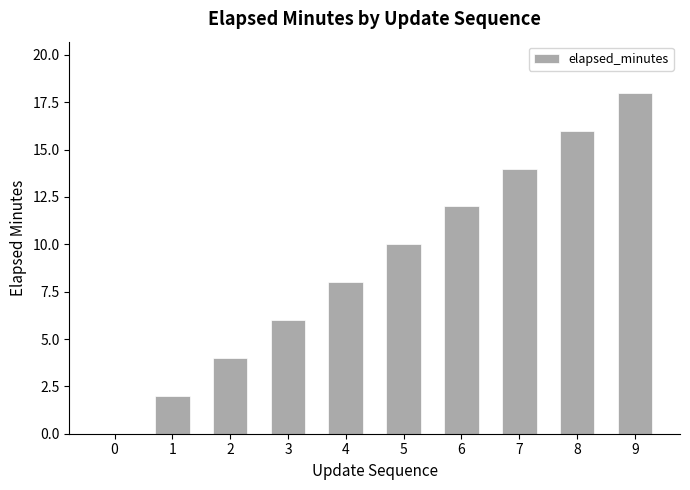

How many values are between 4 and 14?

6